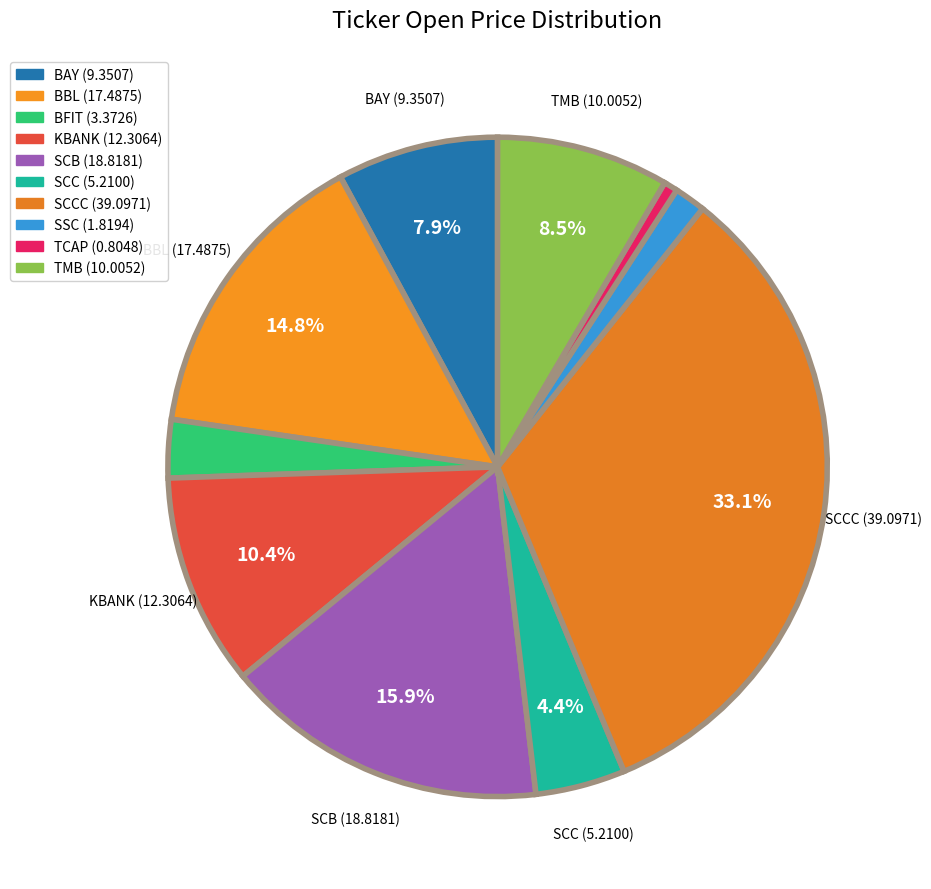

Which slice is the largest?

SCCC